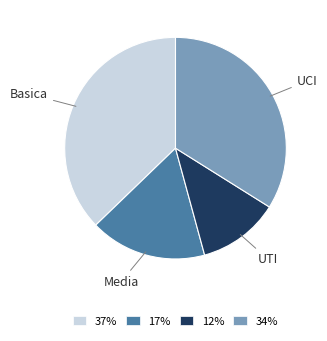

Which slice is the largest?

37%